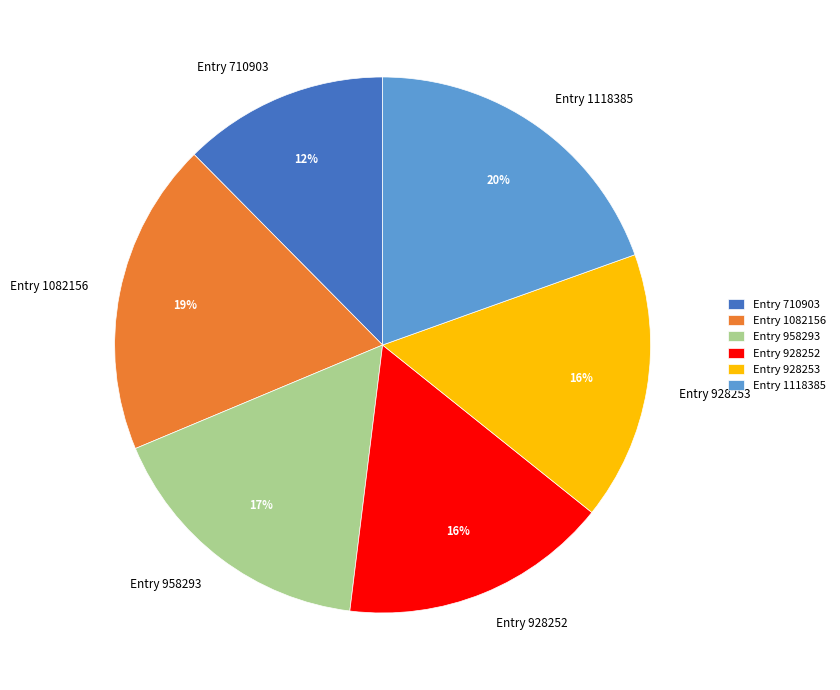

True or false: Entry 1082156 accounts for 7% of the total.

False